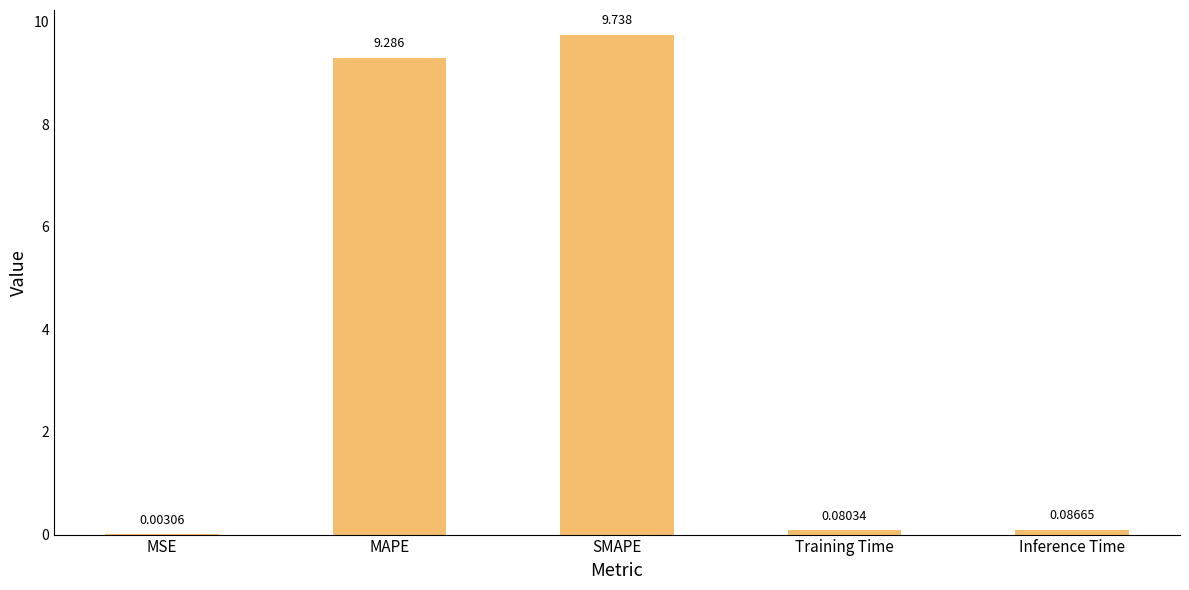

Between Training Time and SMAPE, which is larger?

SMAPE